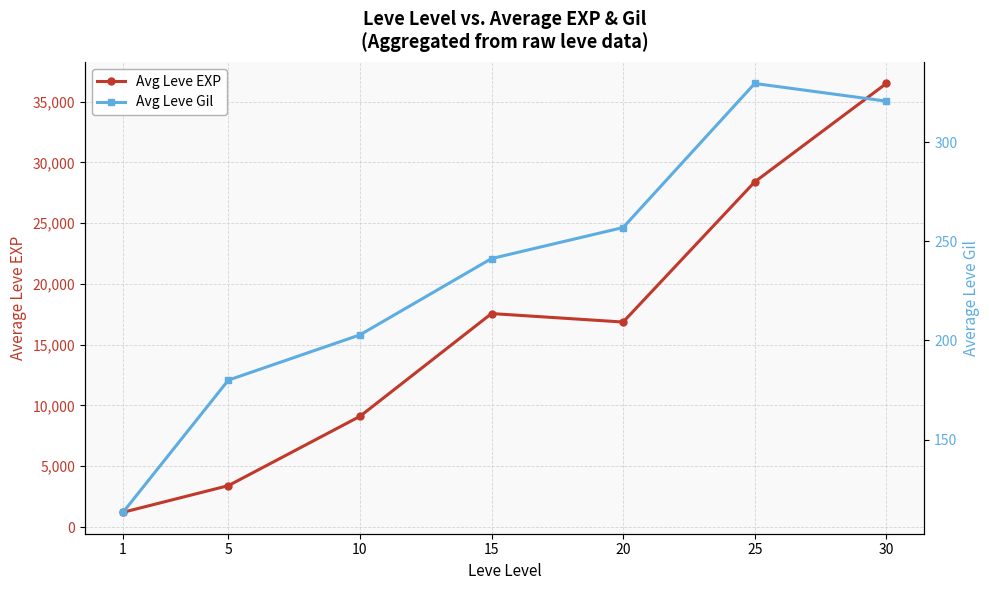

Is the value of Avg Leve Gil at 5 greater than the value of Avg Leve EXP at 25?

No